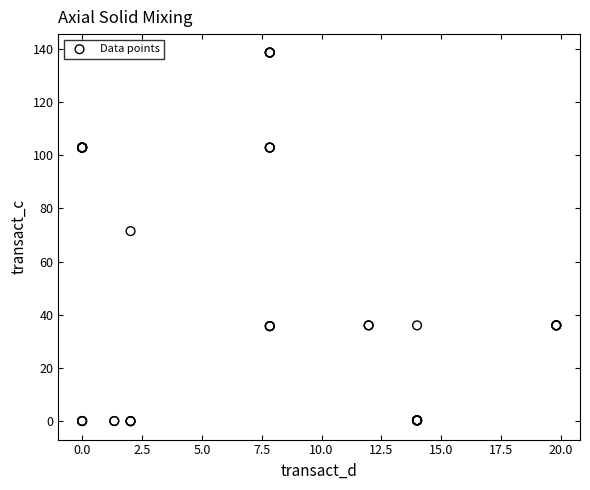

What Y value in the scatter plot is closest to 69?

71.4